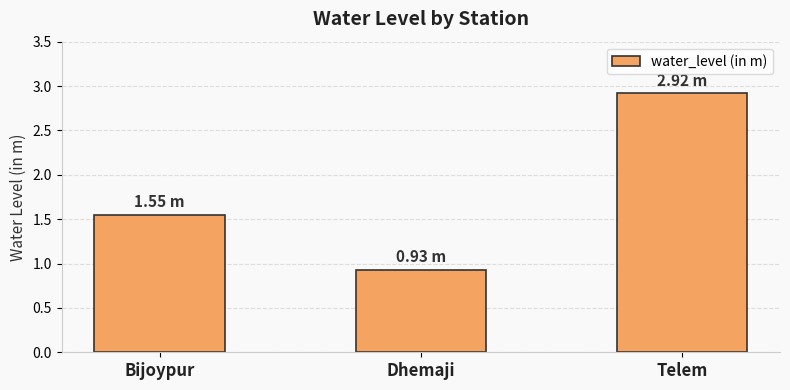

Which label corresponds to the smallest value in the chart?

Dhemaji